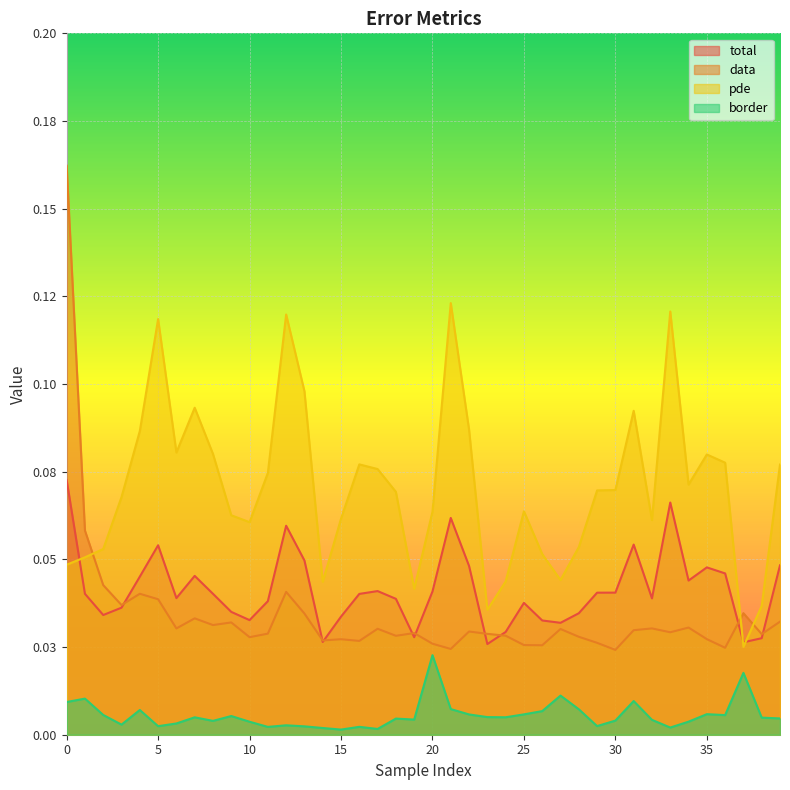

Which series has the widest spread of values?

data